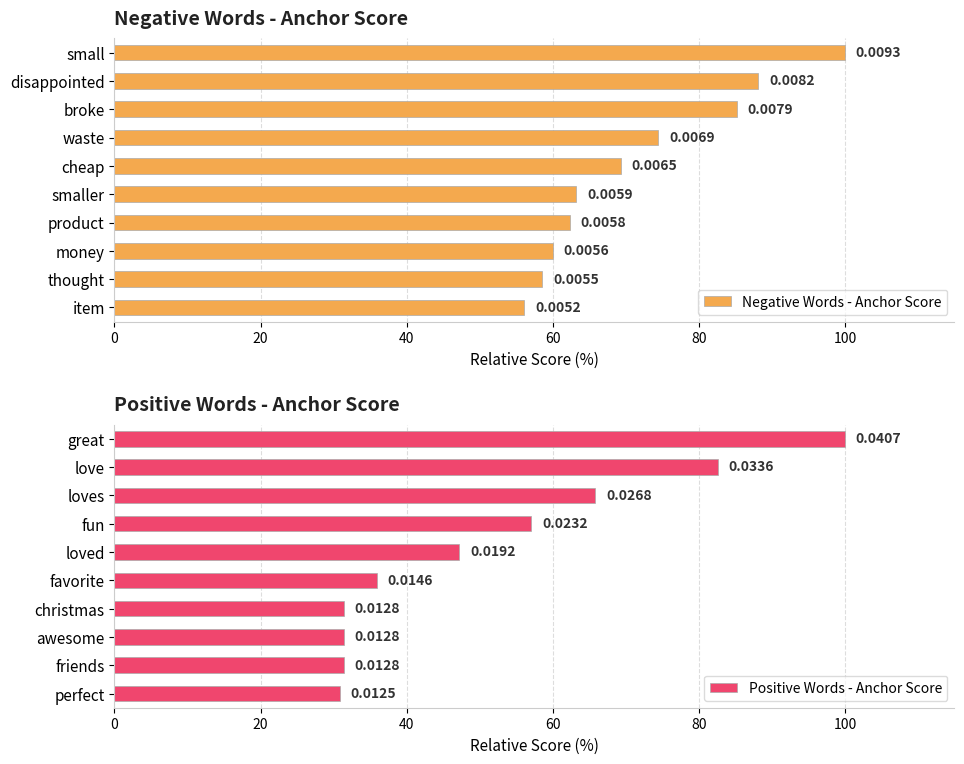

Reading left to right, list all the values displayed in this chart.

Negative Words - Anchor Score: 100.0	88.2	85.2	74.5	69.3	63.2	62.3	60.0	58.6	56.1
Positive Words - Anchor Score: 100.0	82.6	65.8	57.1	47.2	35.9	31.4	31.4	31.4	30.8